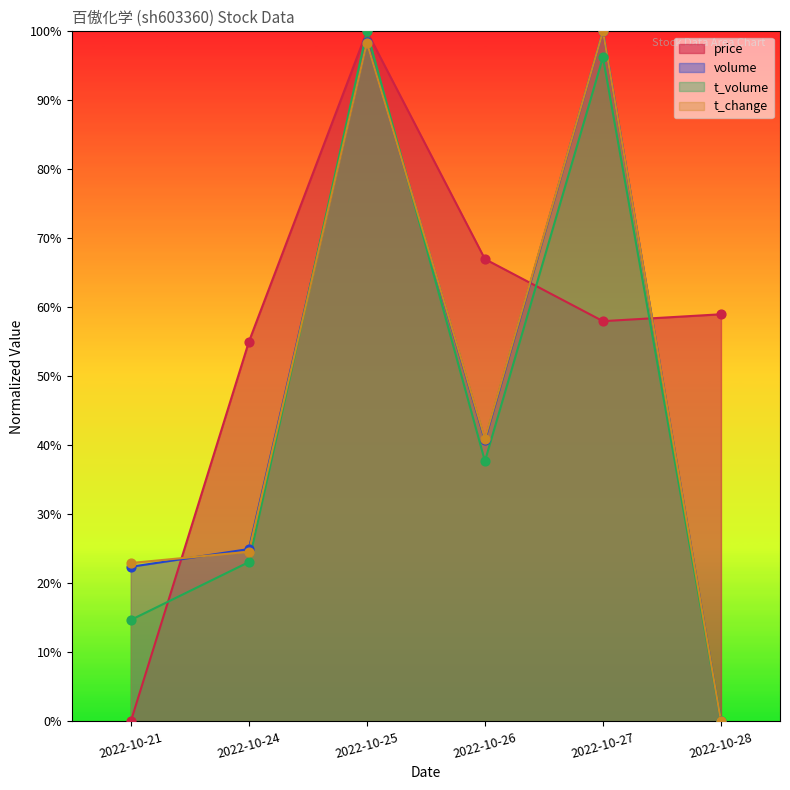

Which series has the largest total across all categories?

price